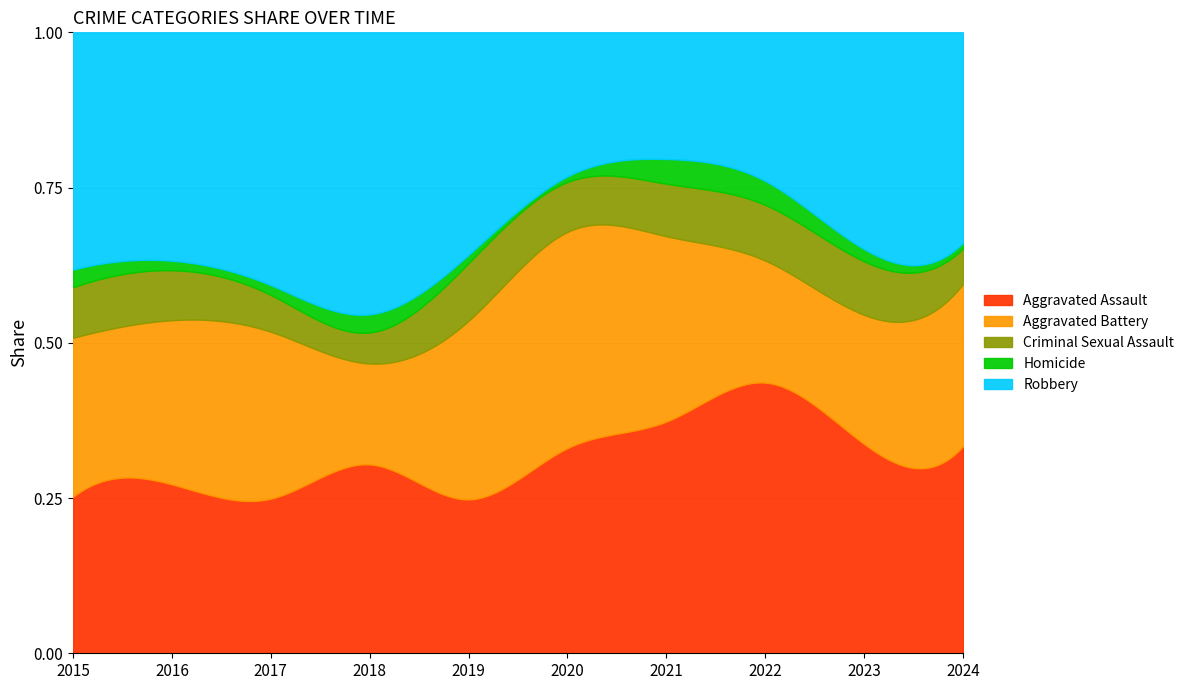

In Homicide, how many points are higher than both neighbors (excluding endpoints)?

2